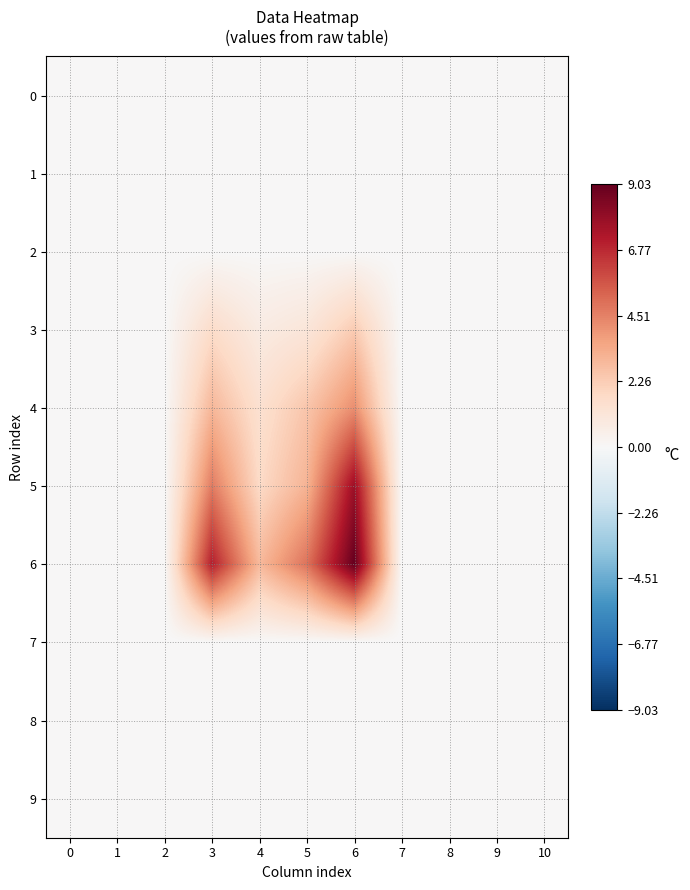

Which has a higher value, 8 or 5?

8